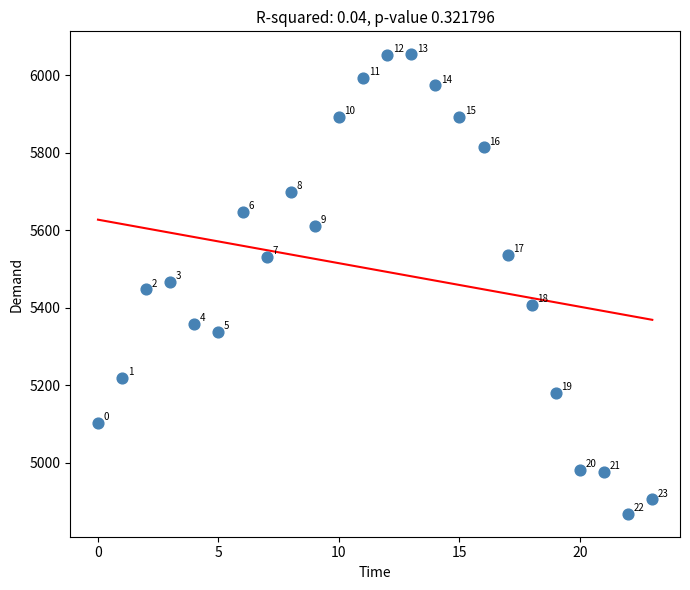

What Y value in the scatter plot is closest to 5461?

5467